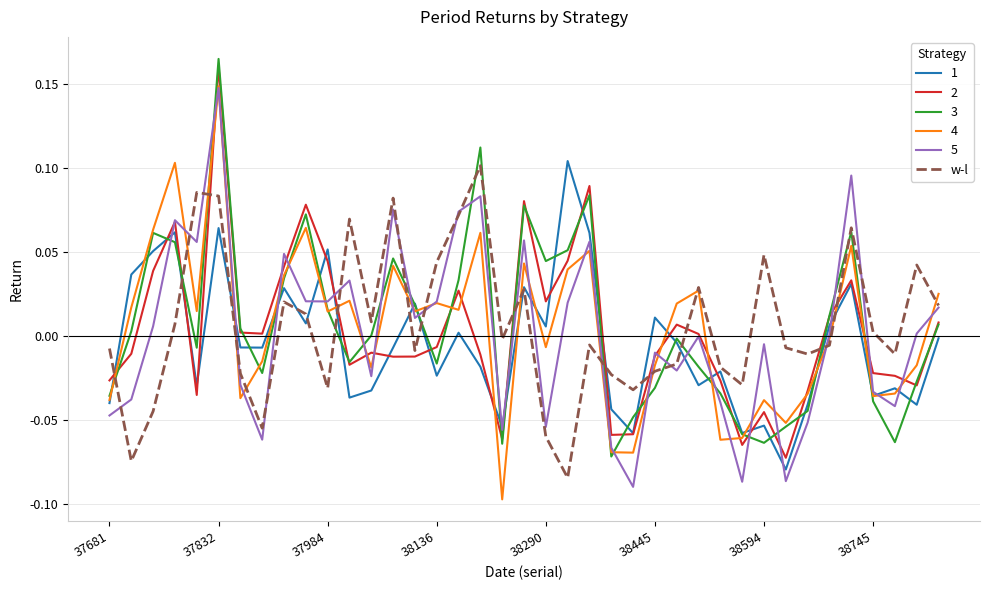

At which category is the sum across all series the highest?

37832